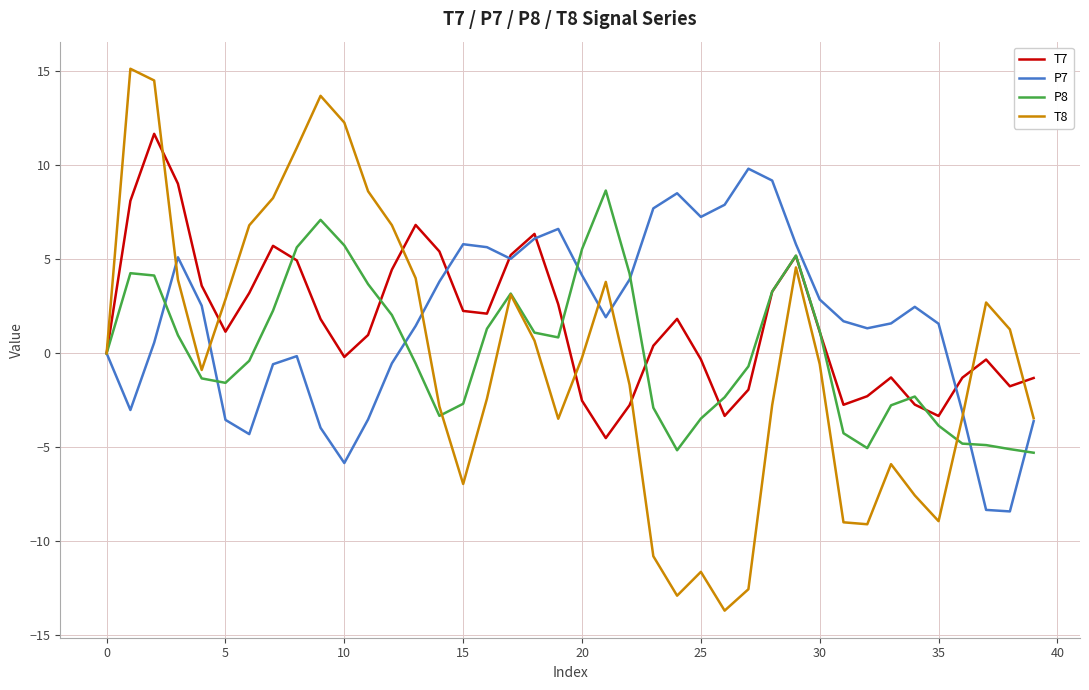

What is the lowest value of the T7 series?

-4.5